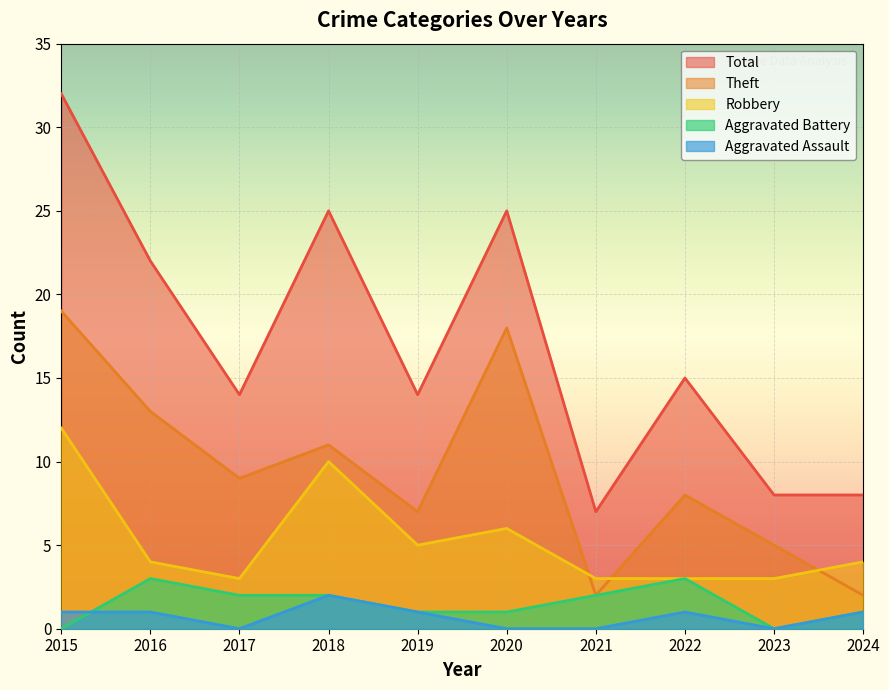

What is the difference between the highest and lowest values at 2017?

14